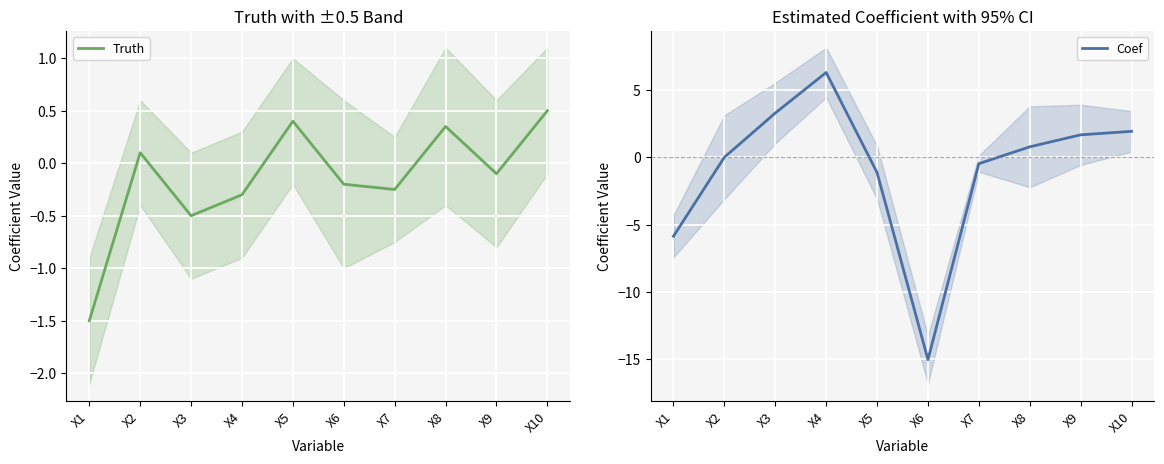

Is it true that Coef equals 9.7 at X4?

False